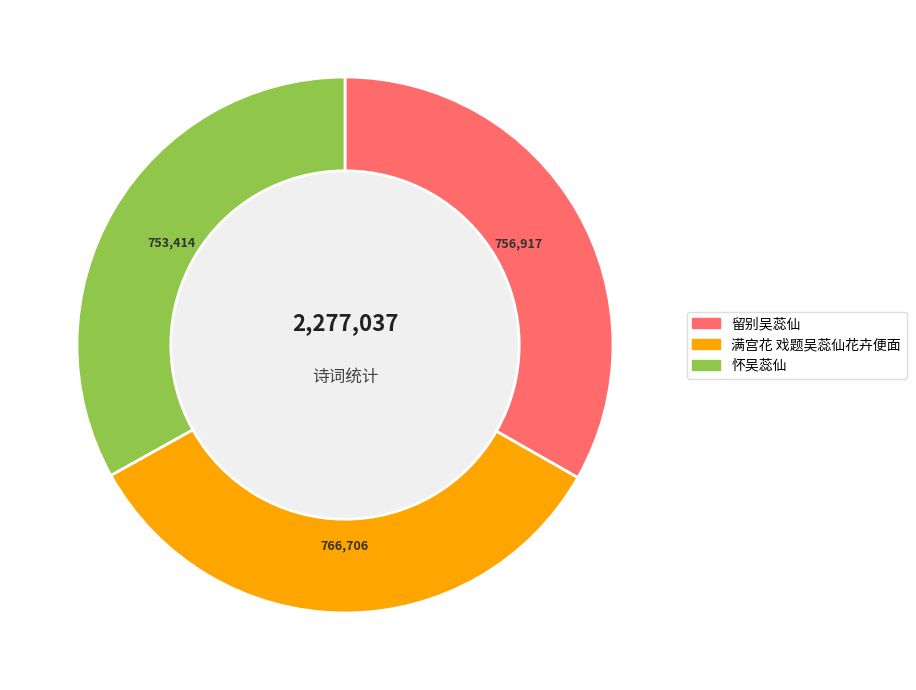

Does 留别吴蕊仙 account for over 50% of the chart?

No